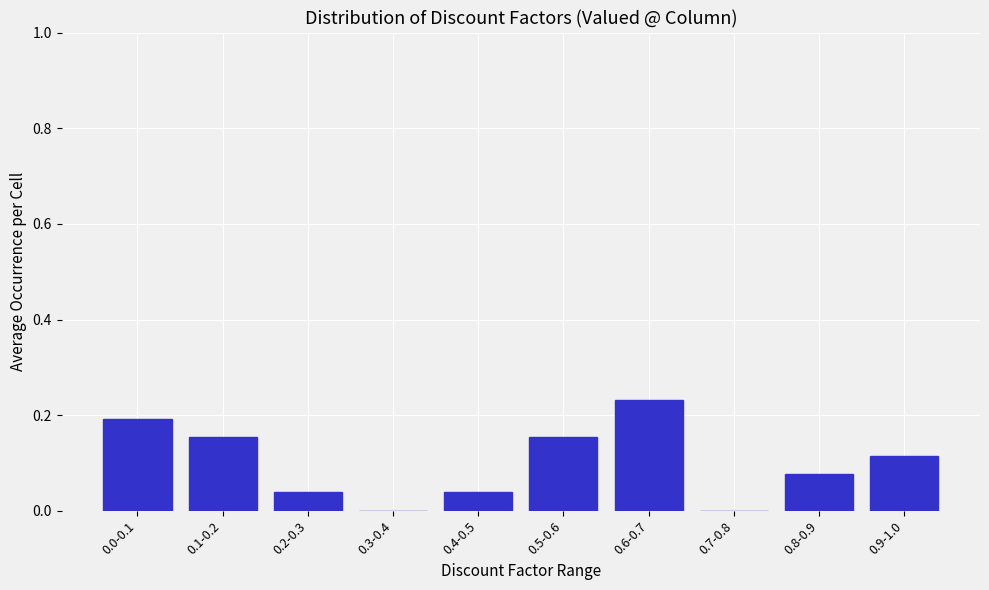

What is the sum of all values?

1.0